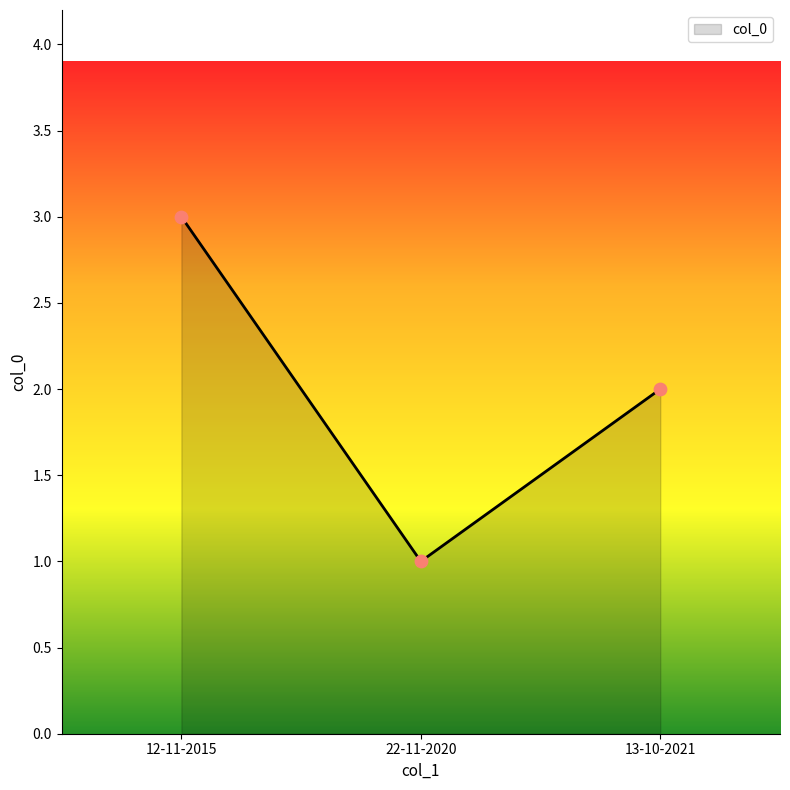

Which has a higher value, 12-11-2015 or 13-10-2021?

12-11-2015